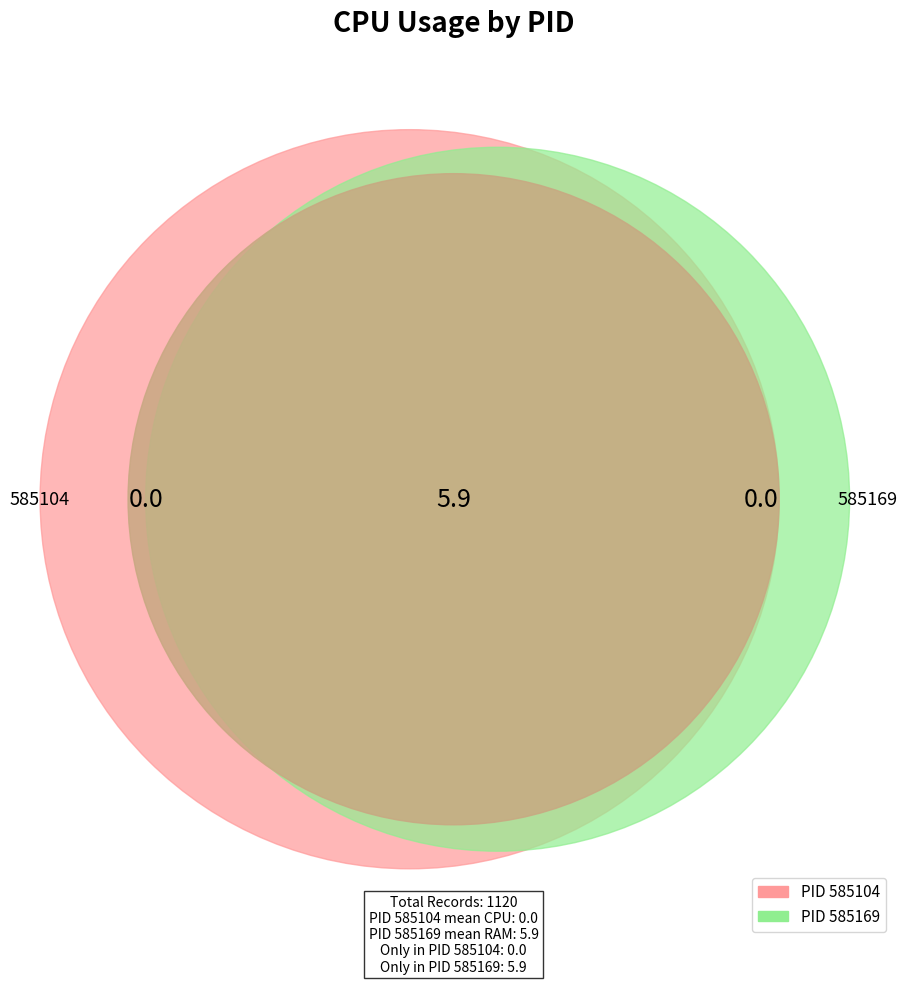

To the nearest percent, what is the combined percentage of PID 585104 and PID 585169?

100%